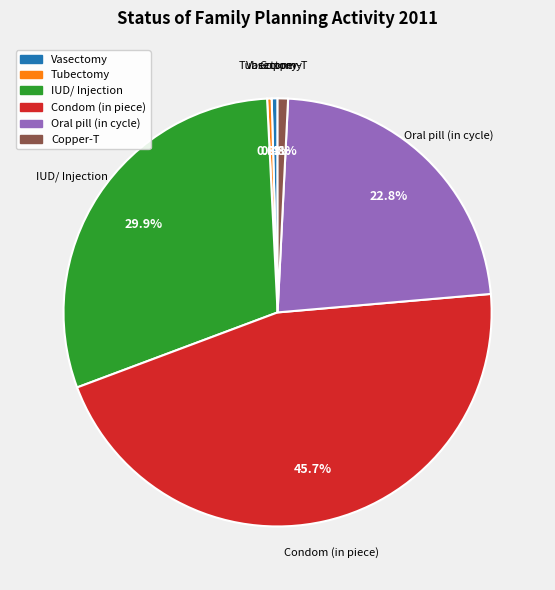

Does any single category account for the majority?

No